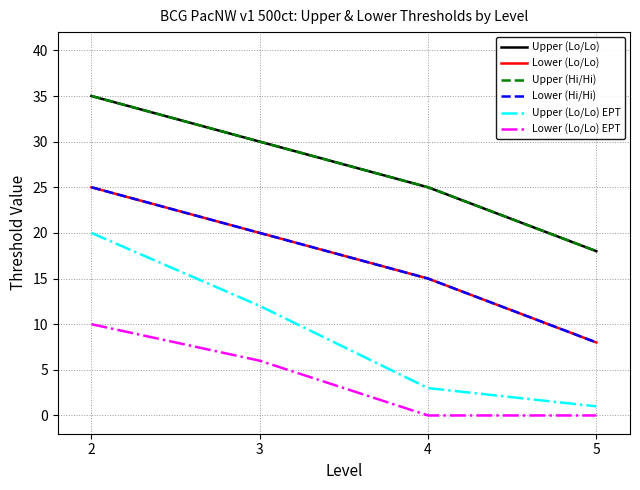

True or false: Upper (Lo/Lo) has more than 0 interior local peaks.

False